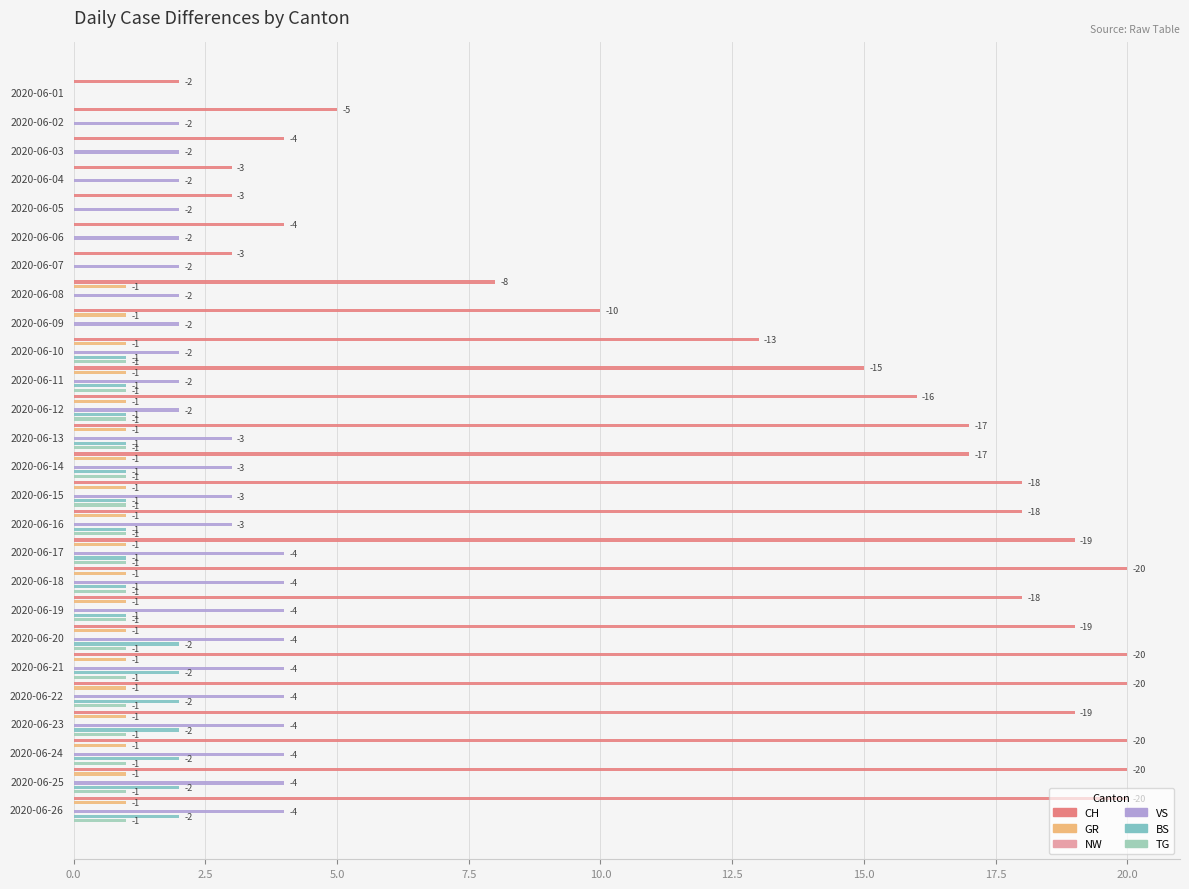

What is the value of the VS bar at the 4th from the left?

2.0